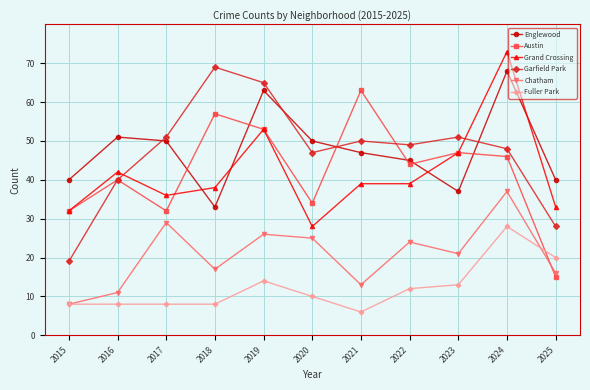

How many series are shown in this chart?

6